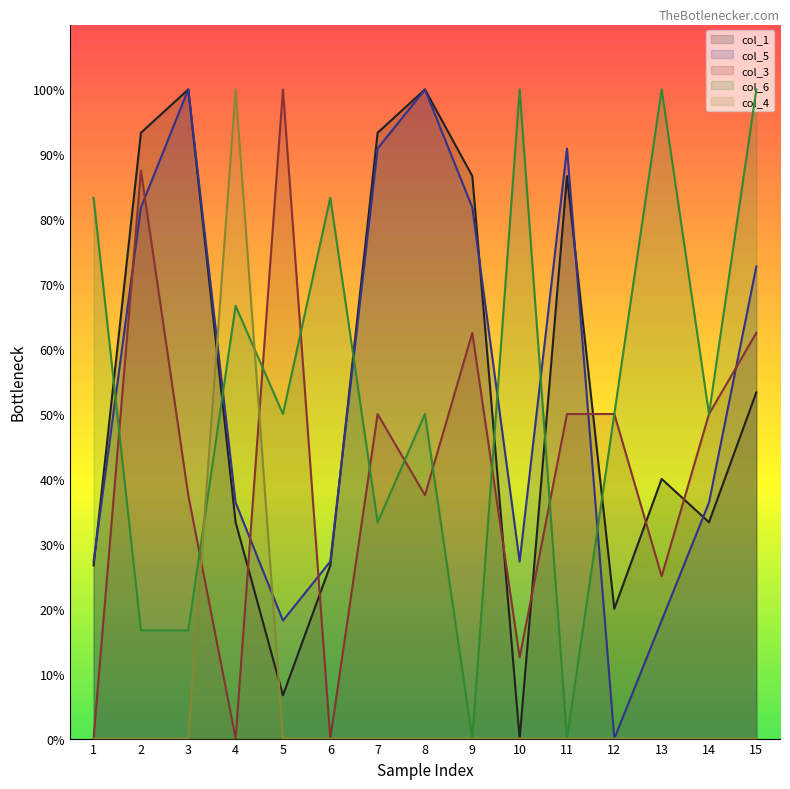

How many interior local peaks does the col_4 line series have?

1